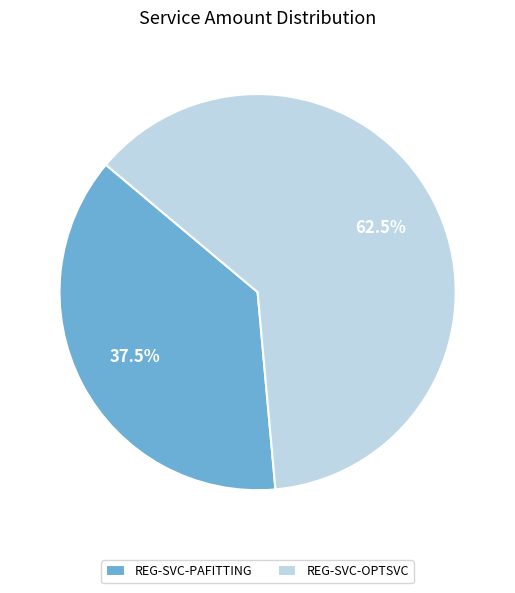

Which slice is the largest?

REG-SVC-OPTSVC